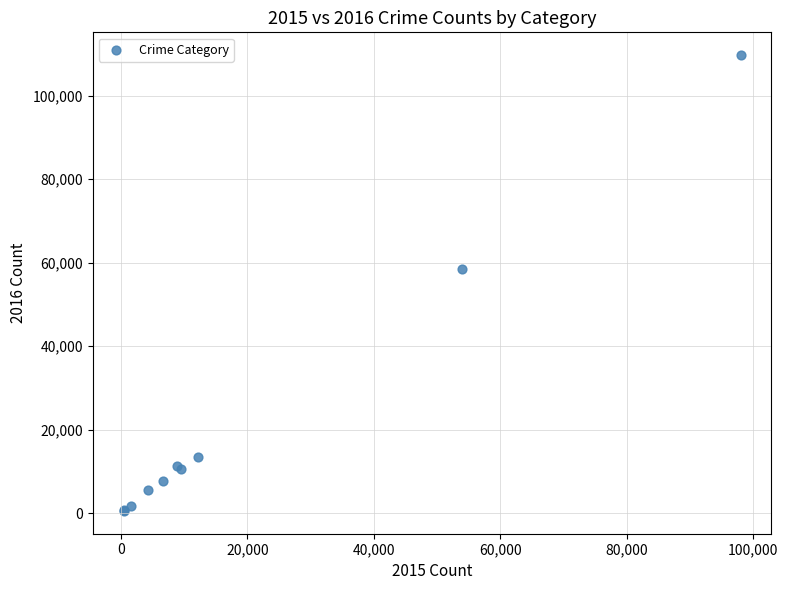

What Y value in the scatter plot is closest to 55132?

58407